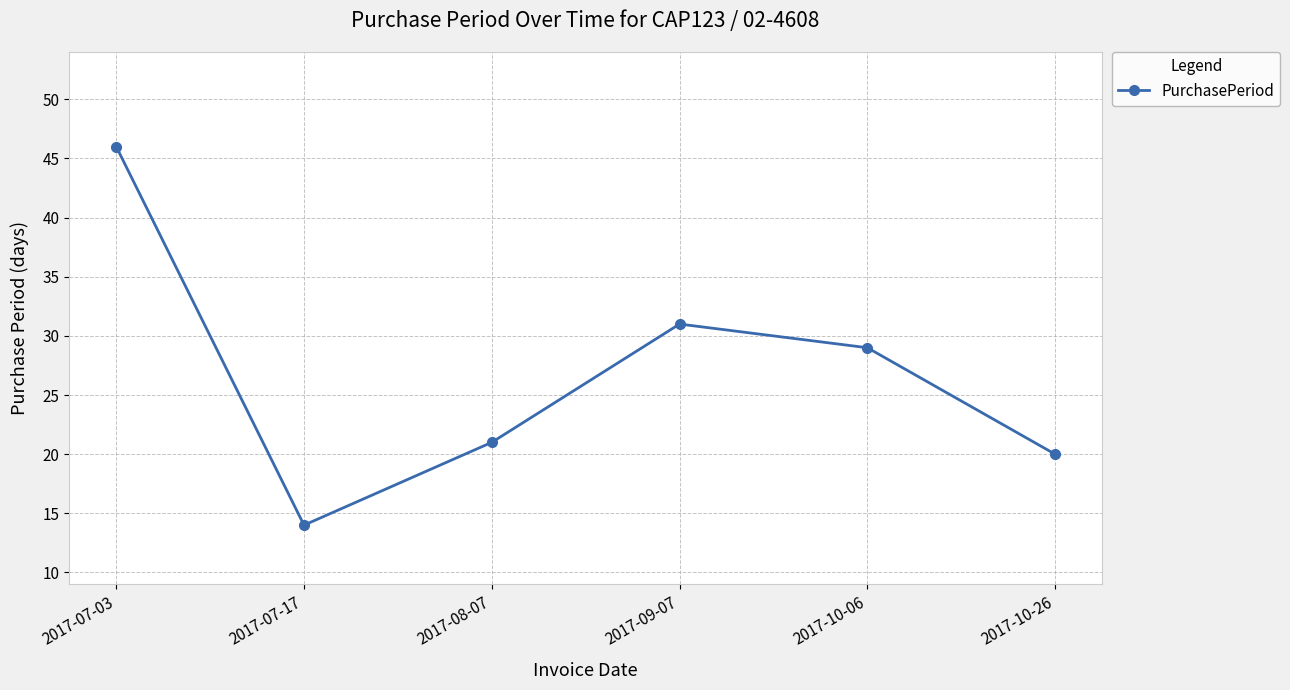

How many lines are shown in the chart?

1